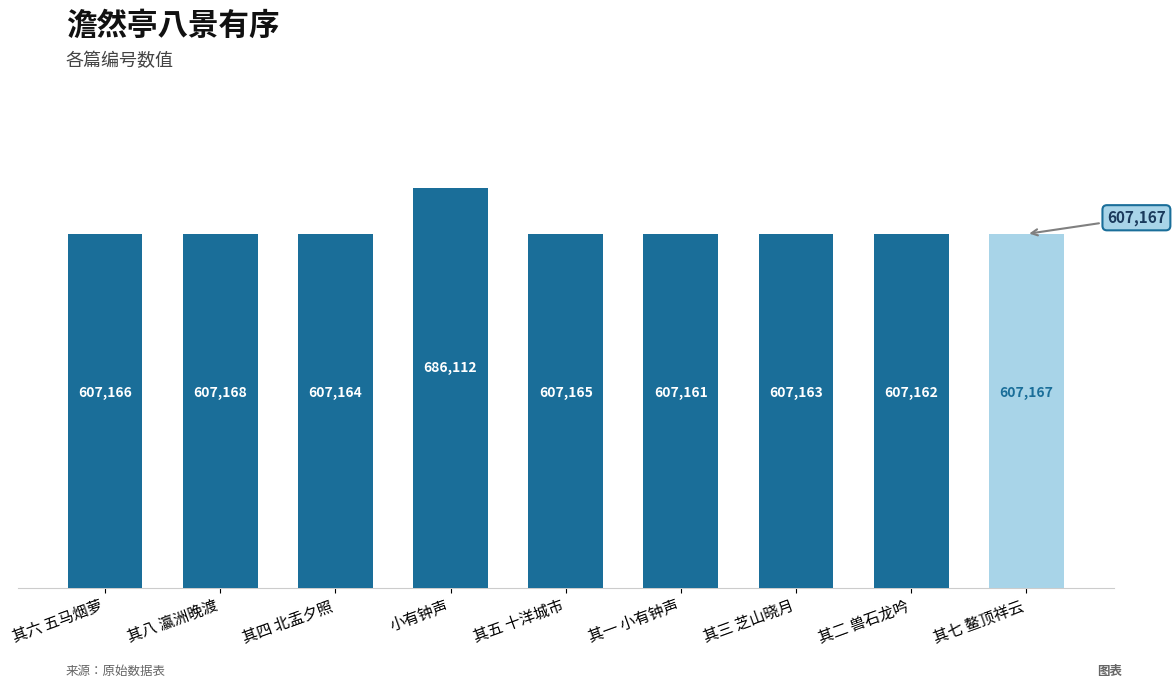

What position from the right is 其四 北盂夕照?

7